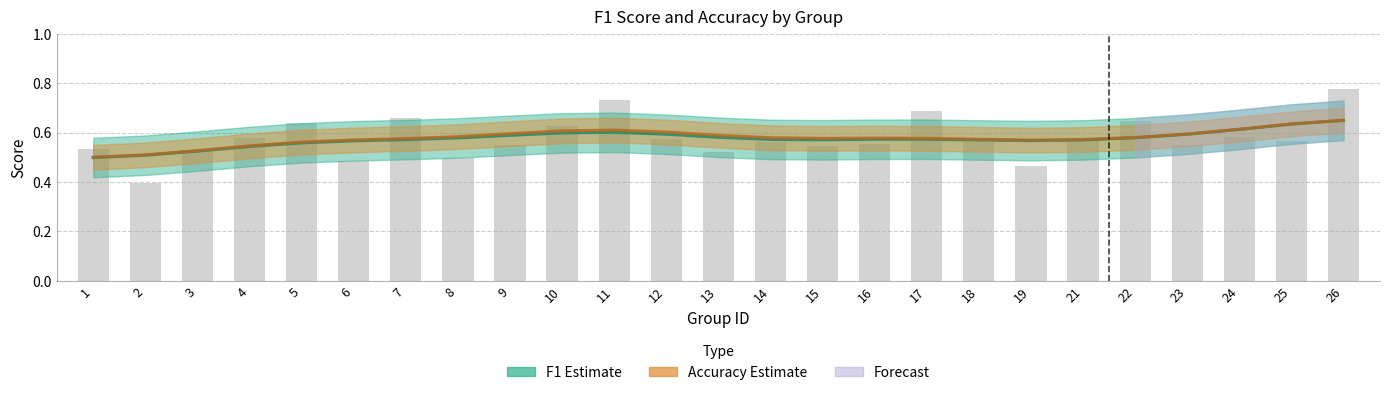

Reading left to right, transcribe all the data shown in this chart.

0.5	0.4	0.5	0.6	0.6	0.5	0.7	0.5	0.6	0.6	0.7	0.6	0.5	0.6	0.5	0.6	0.7	0.6	0.5	0.6	0.6	0.5	0.6	0.6	0.8